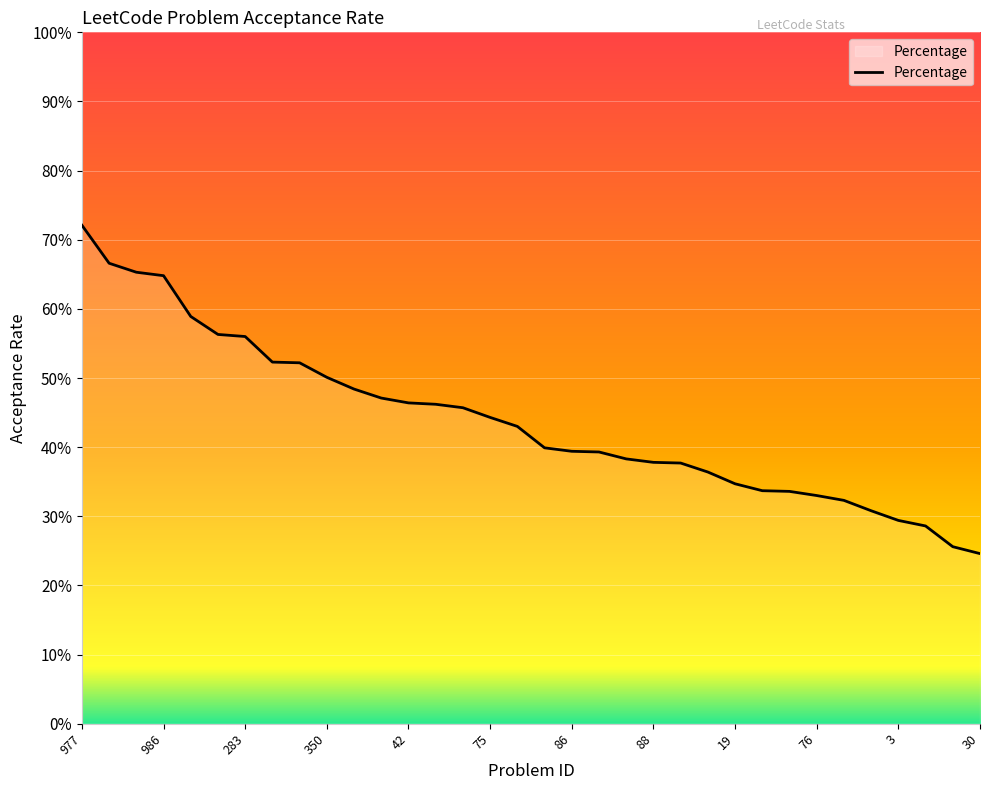

What is the average value?

0.4